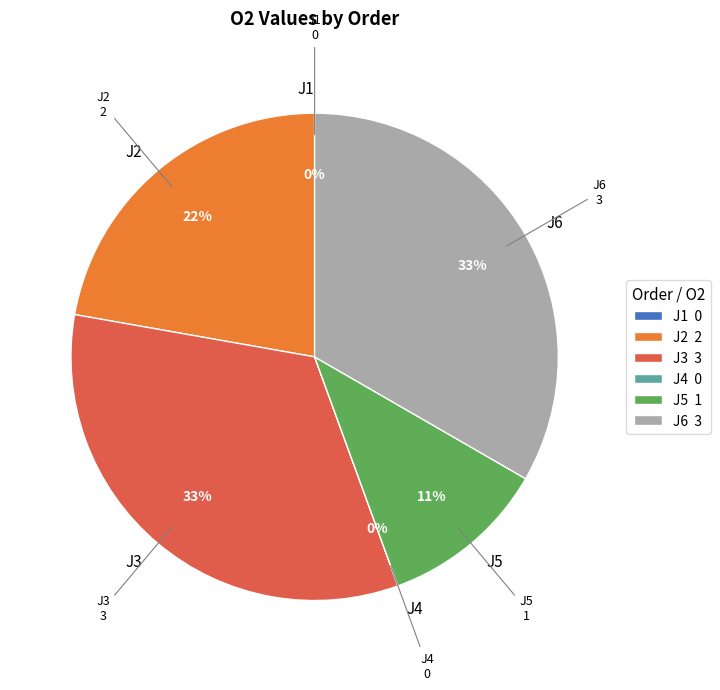

What is the largest slice in the pie chart?

J3